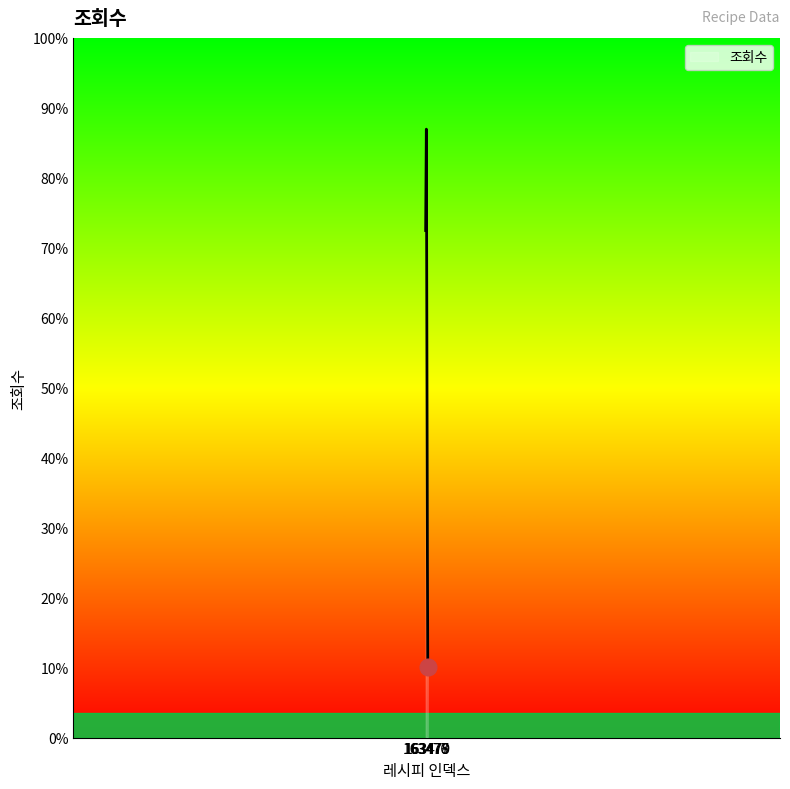

List the labels in order of value, smallest first.

163479, 163478, 163476, 163477